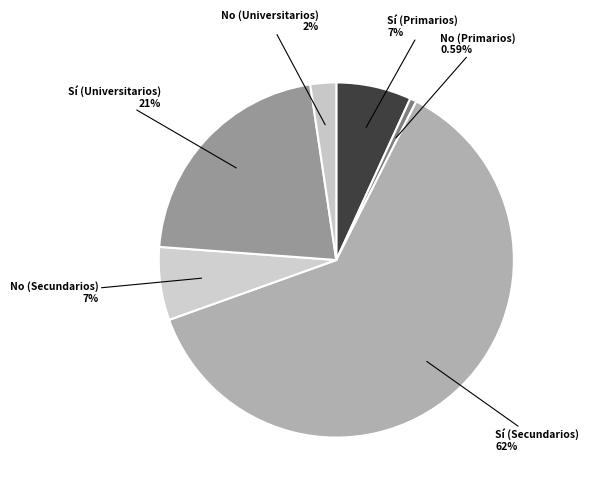

Combined, do Sí (Secundarios) and Sí (Universitarios) account for over 50%?

Yes